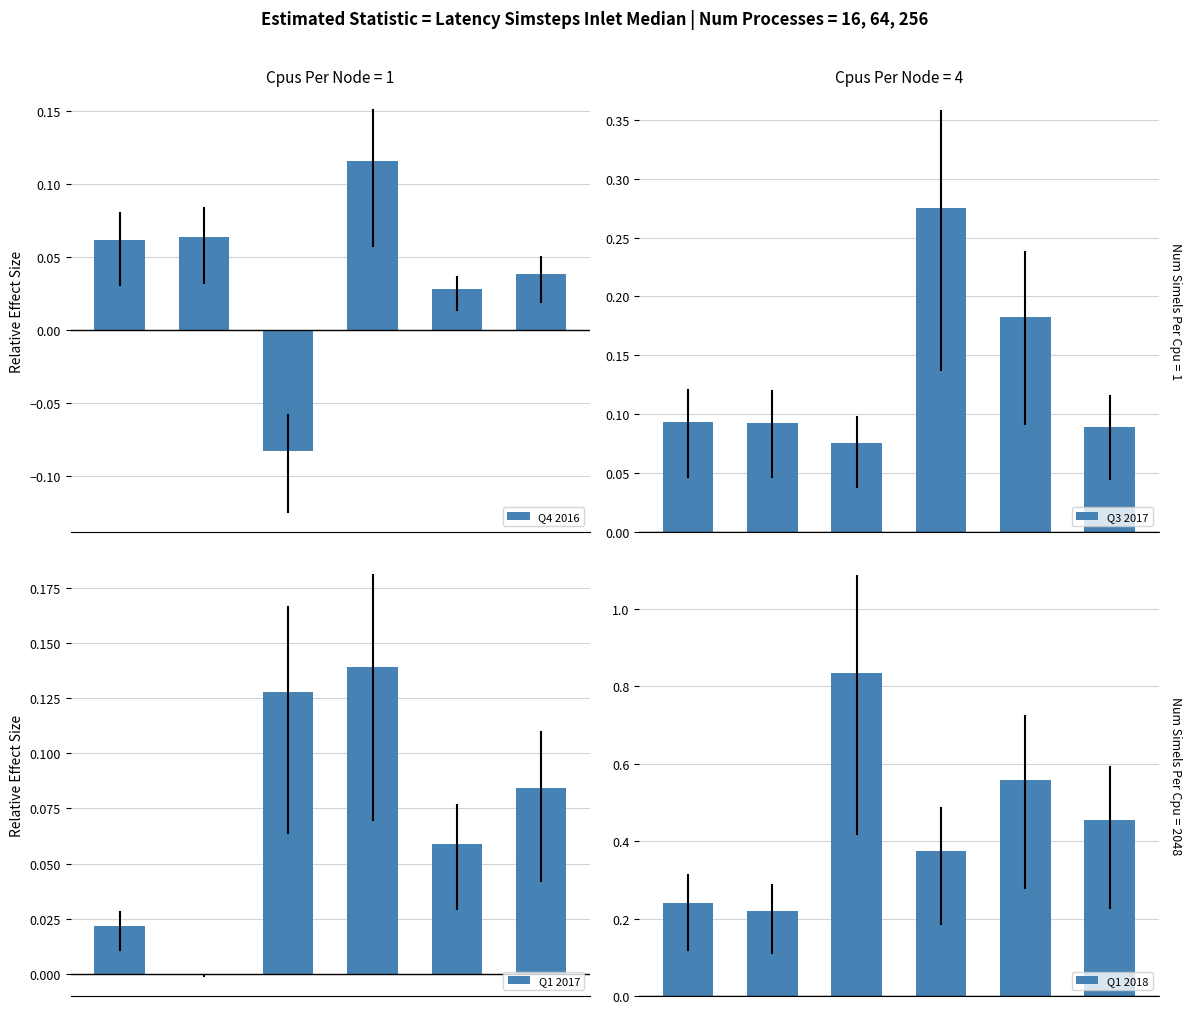

What is the spread (max minus min) of values at 2?

0.9